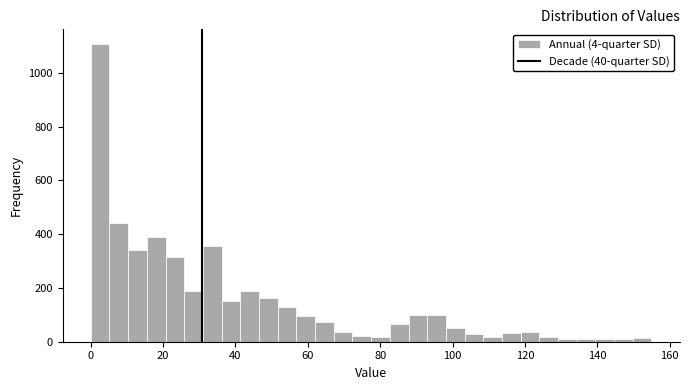

Read against the x-axis, roughly where is the centre of the tallest bar?

2